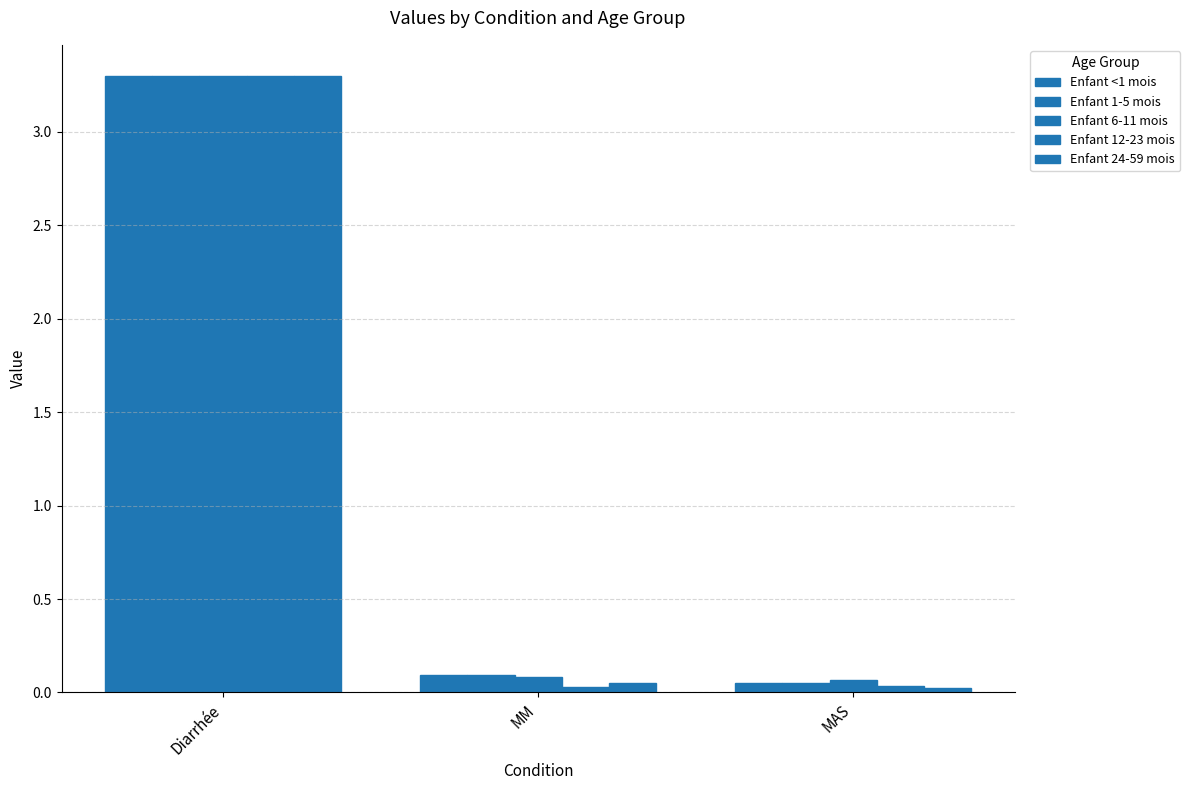

What is the label of the 3rd bar from the right?

Diarrhée